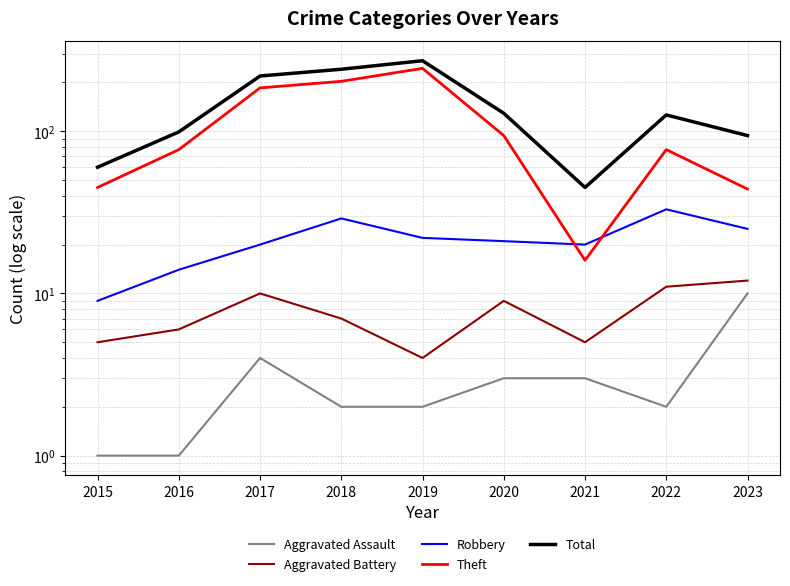

Where does the Theft series first go above 77?

2017